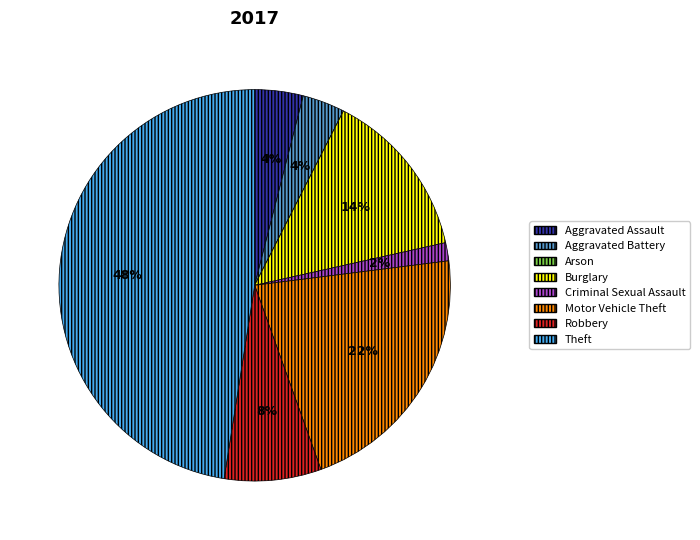

True or false: Criminal Sexual Assault accounts for 2% of the total.

True